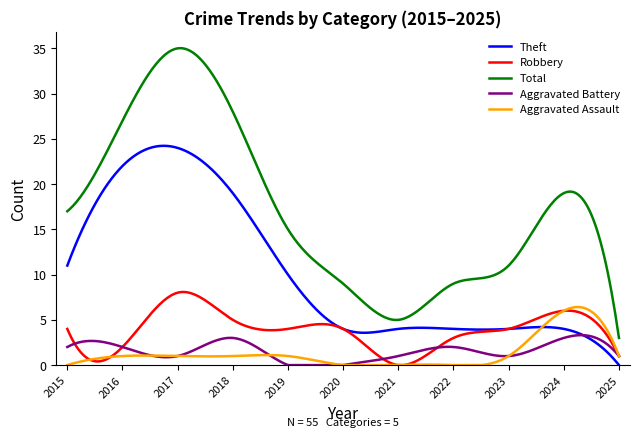

List the series in order of their peak value, highest first.

Total, Theft, Robbery, Aggravated Assault, Aggravated Battery